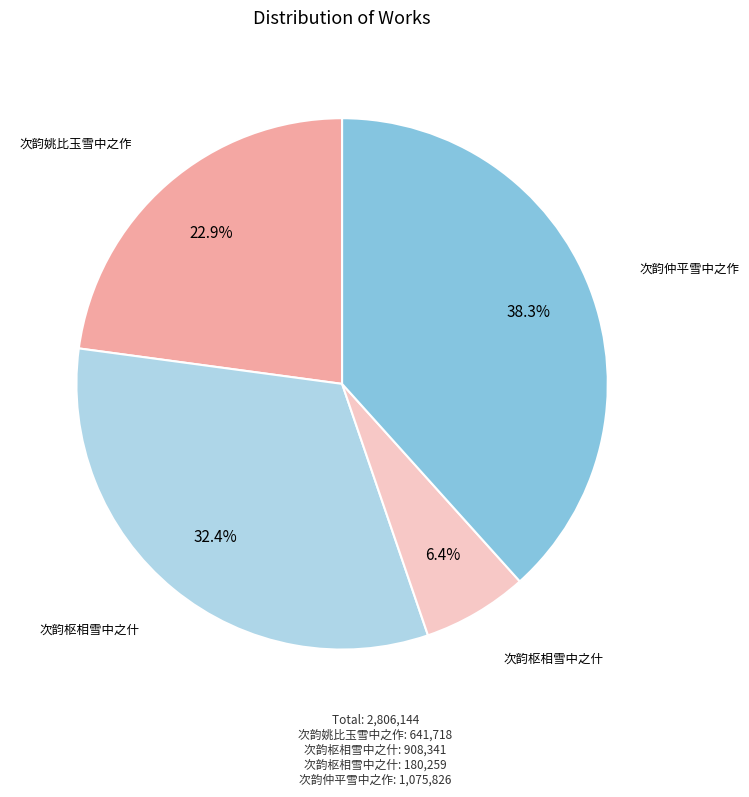

Does any single category account for the majority?

No